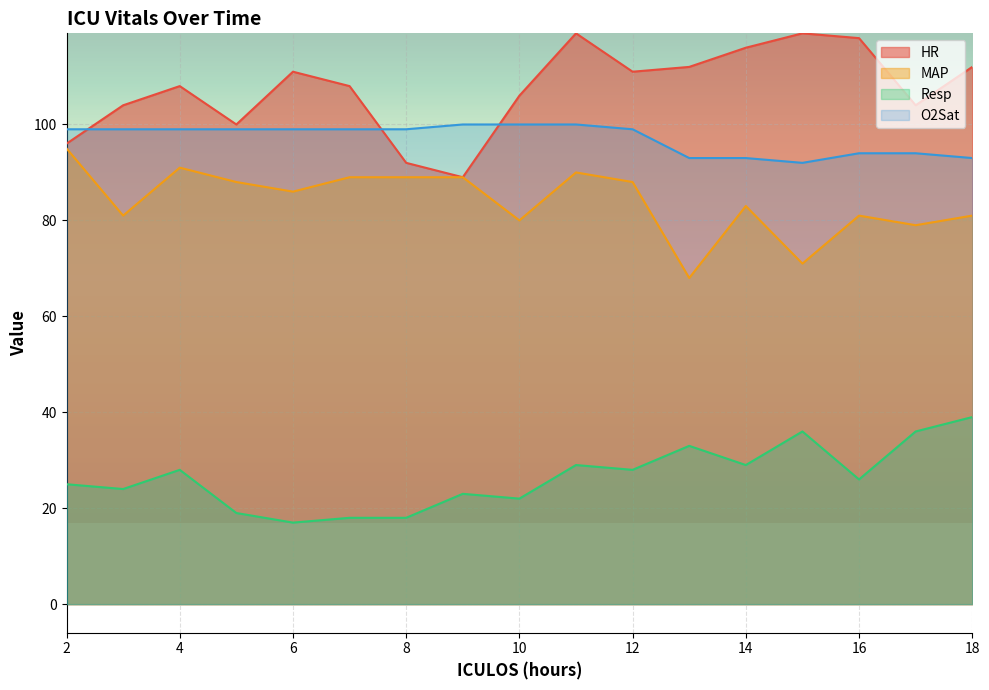

What is the value of the Resp point at the 8th from the left?

23